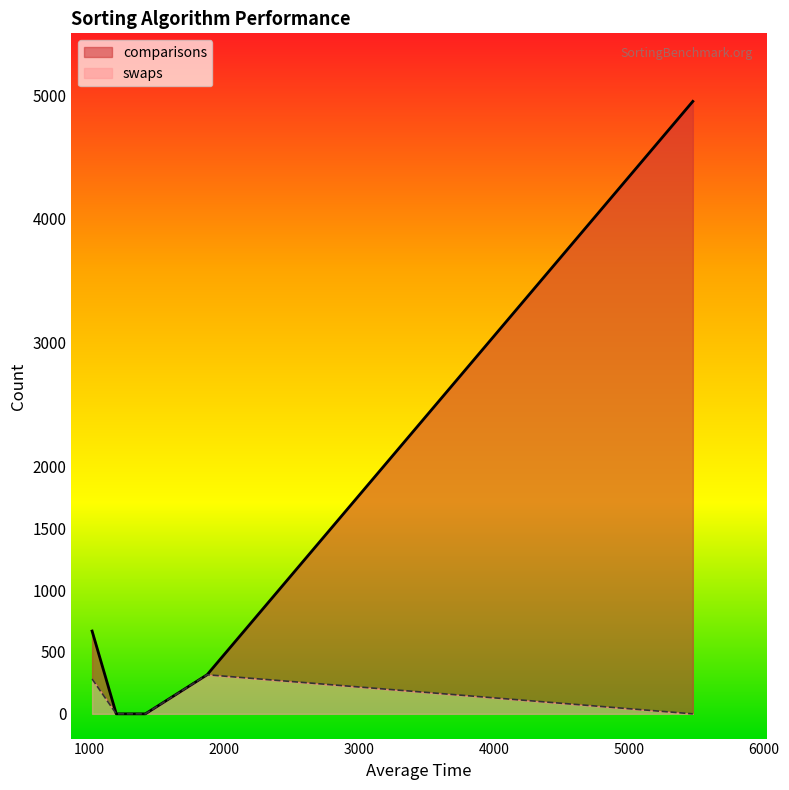

Is it true that the value at shell_sort is 316?

True